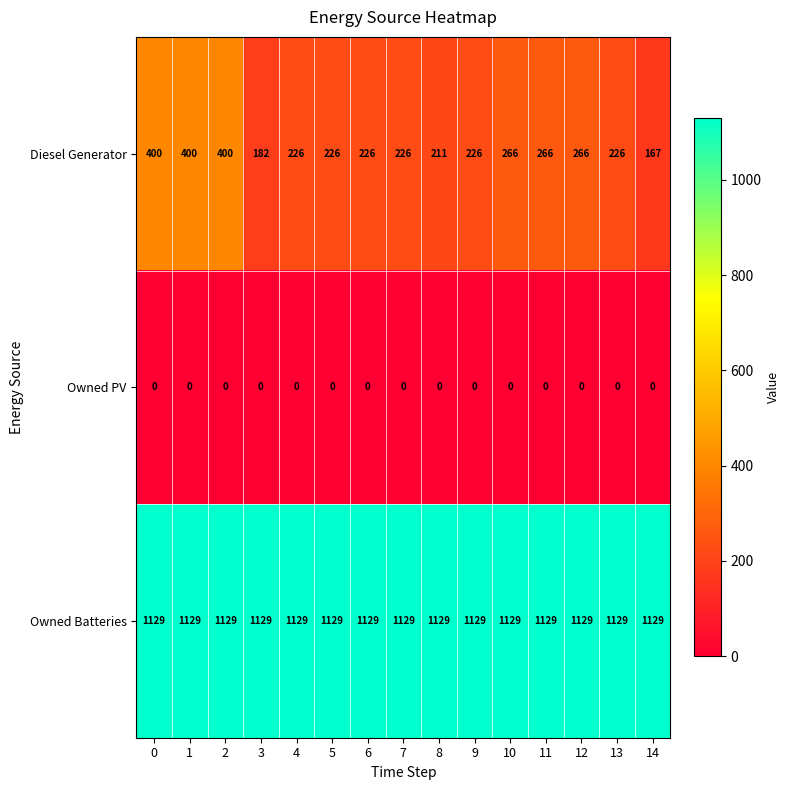

Which series has the largest total across all categories?

Owned Batteries